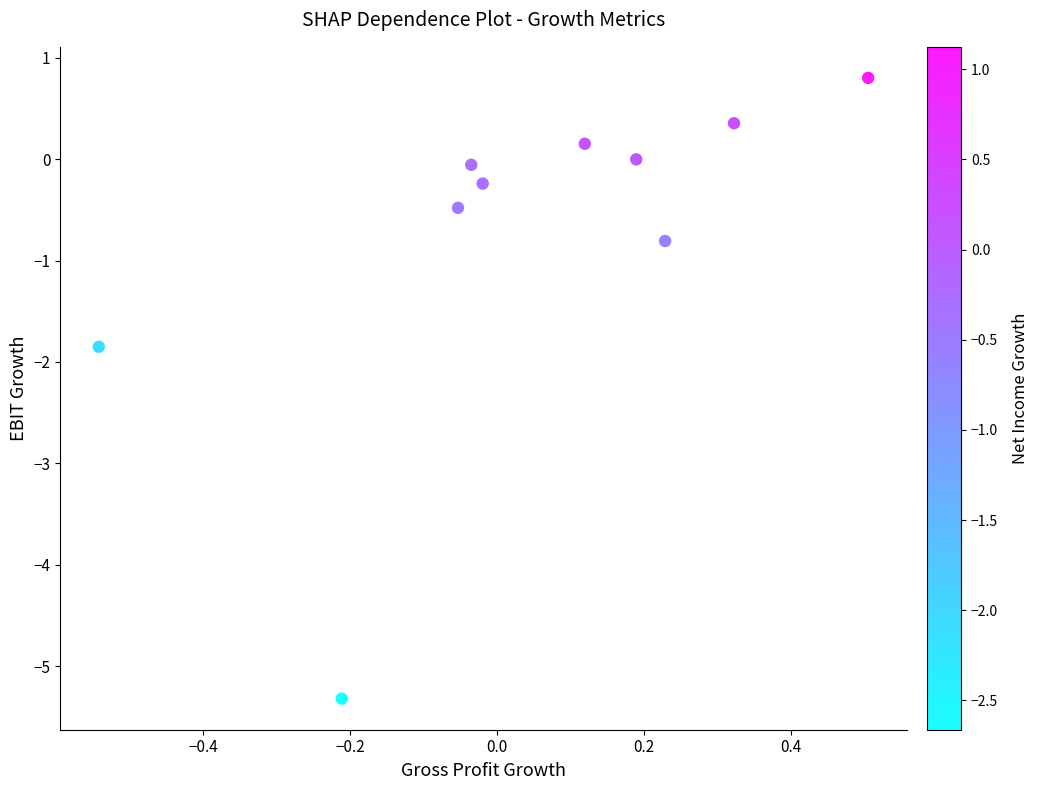

What is the range of X values (max minus min)?

1.0